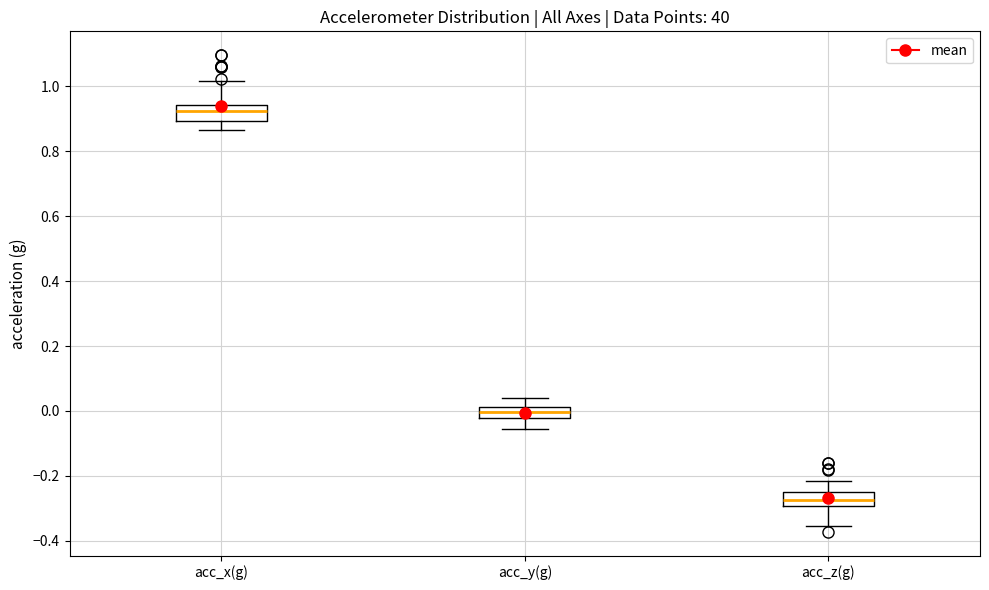

Where does the median line of the box for acc_z(g) sit on the y-axis? The values are not printed on the chart, so give them approximately, as read against the axis.

-0.28